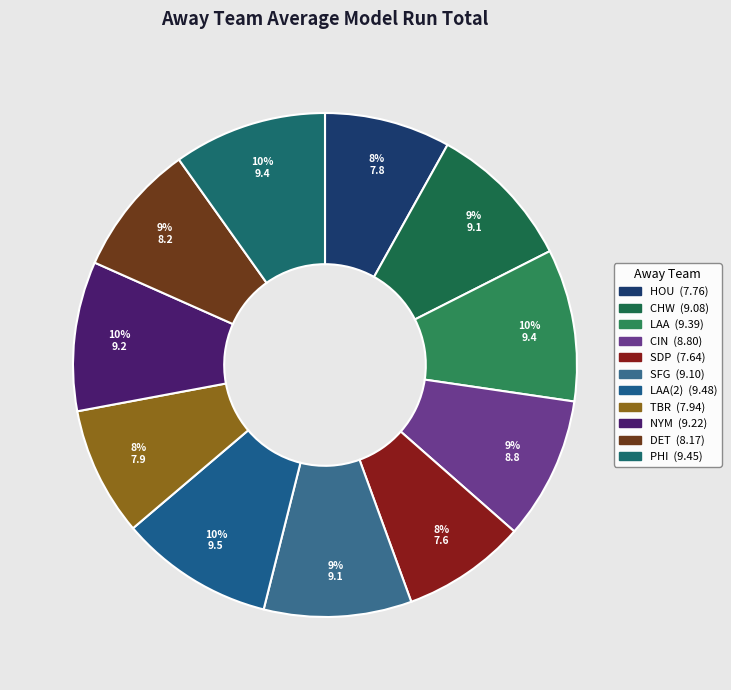

Count the number of slices in the pie.

11